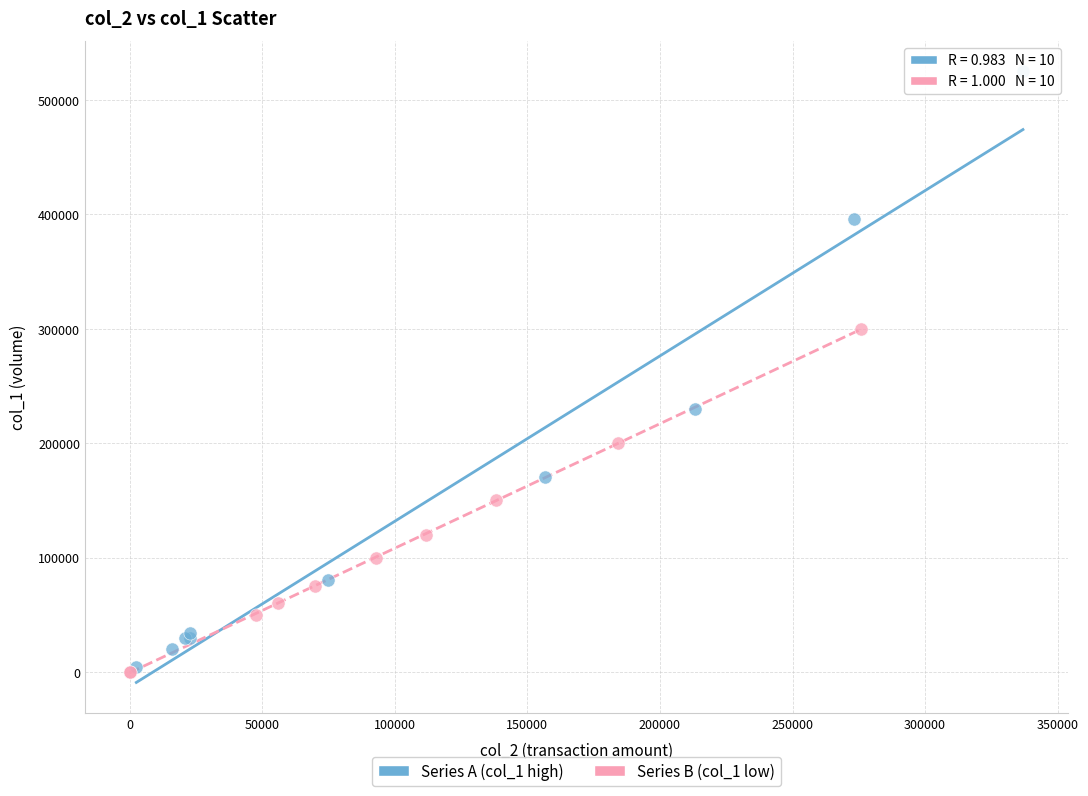

Which series contains the highest Y value?

Series A (col_1 high)